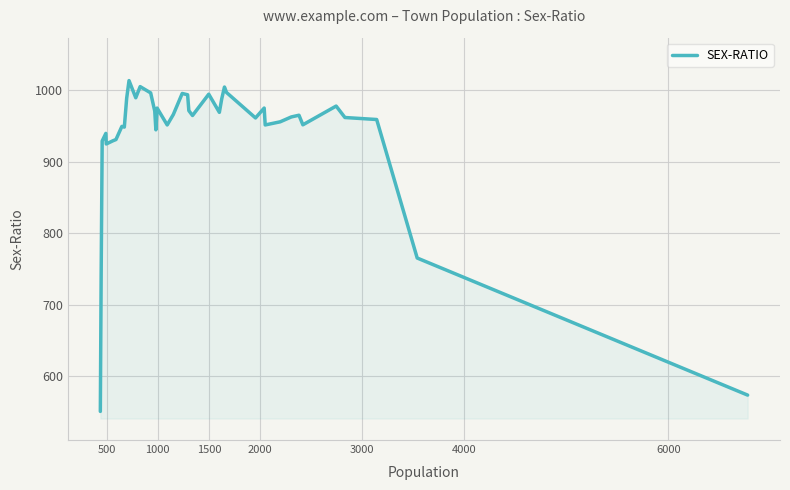

How many lines are shown in the chart?

1